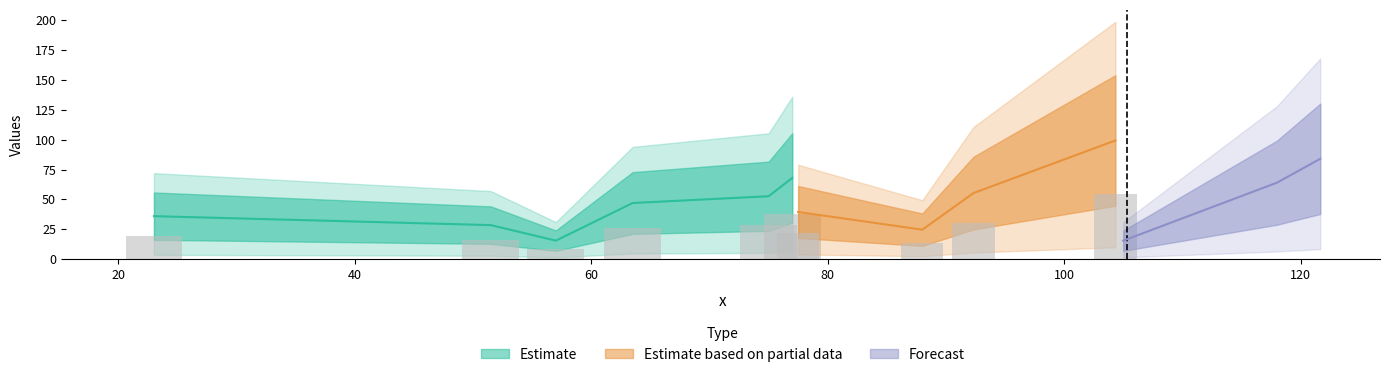

Are the bars grouped side by side (vs. stacked)?

No